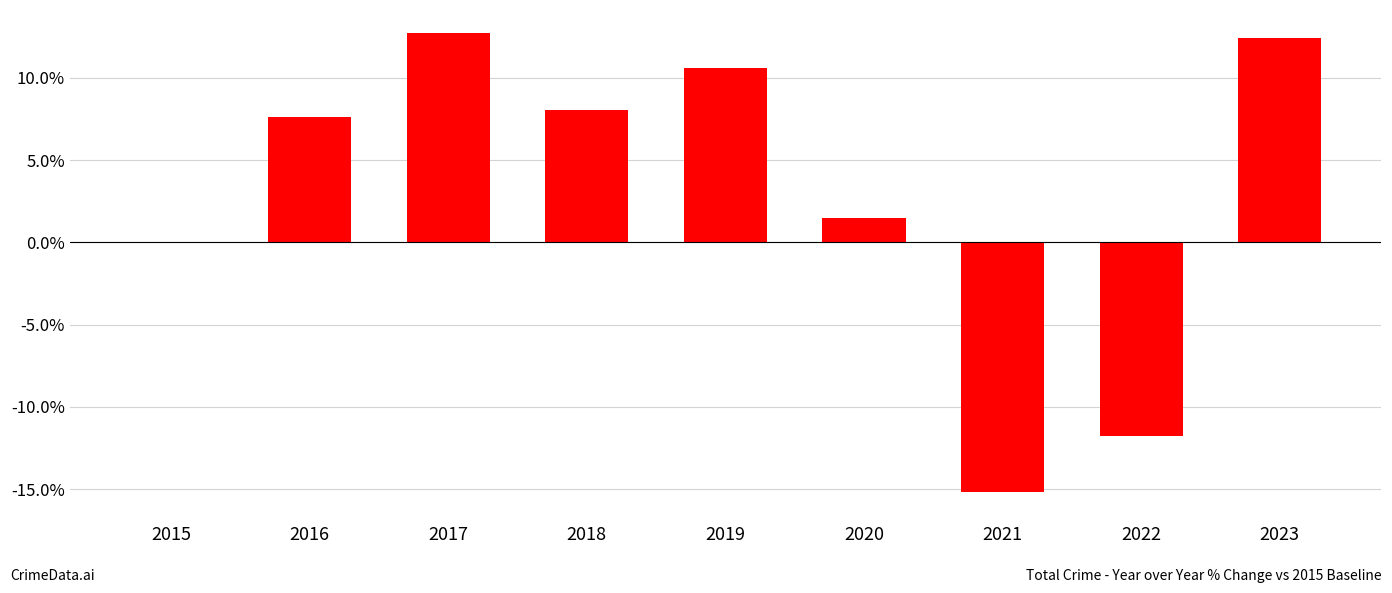

The value at 2023 is 12.4. True or false?

True